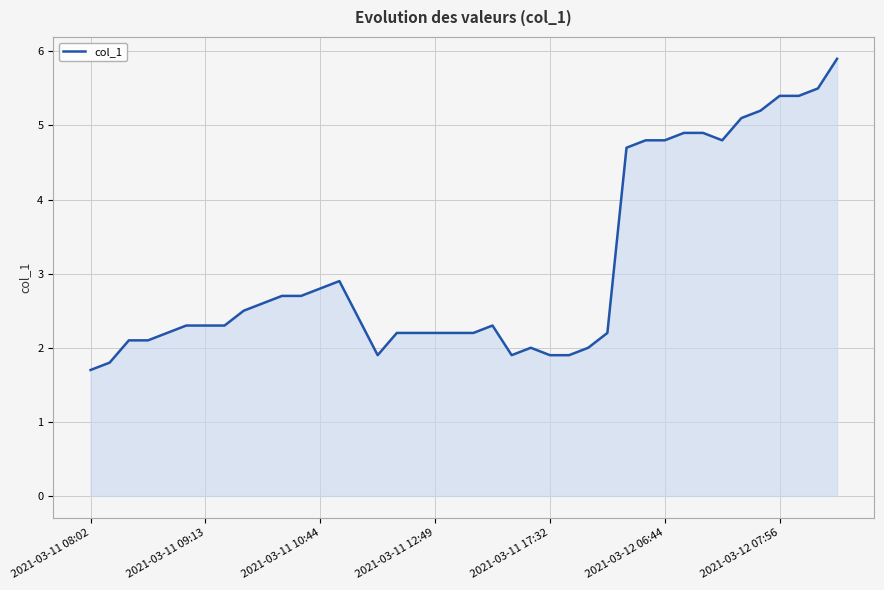

What is the average value?

3.1